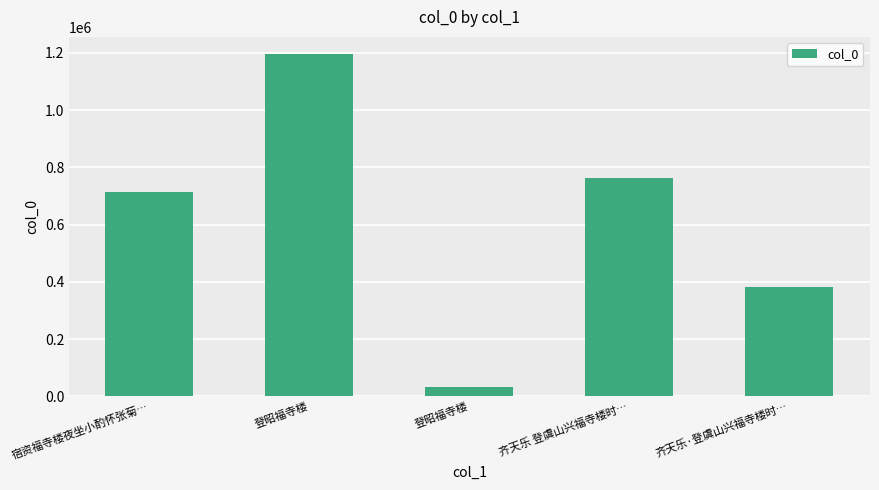

Approximately how many times larger is the value at 齐天乐 登虞山兴福寺楼时… compared to 登昭福寺楼?

22.3